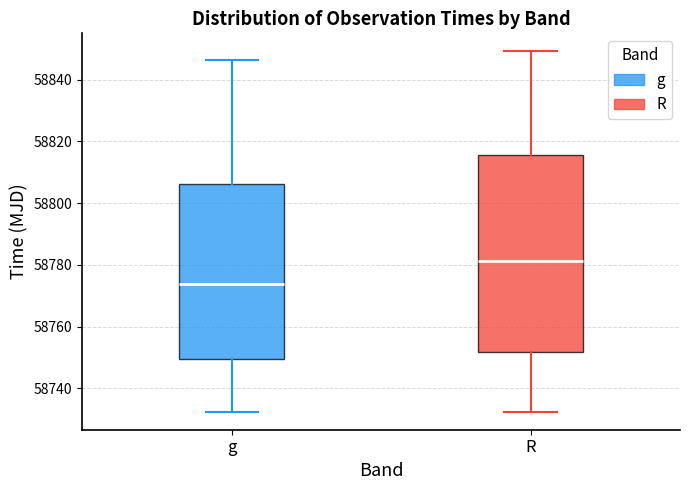

Reading left to right, transcribe this box plot: for each box, give where its median line is, the range the box spans, and where its two whiskers end, as read against the y-axis. The values are not printed on the chart, so give them approximately, as read against the axis.

g: median 58774, box 58750 to 58806, whiskers 58732 to 58846
R: median 58782, box 58752 to 58816, whiskers 58732 to 58850